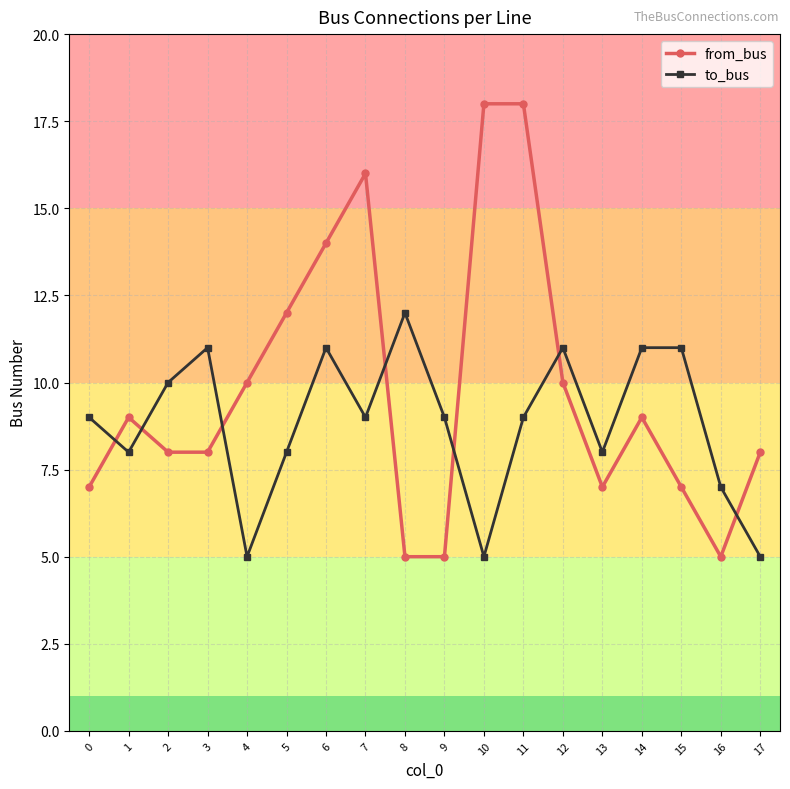

Does the chart display data point markers on the line(s)?

Yes